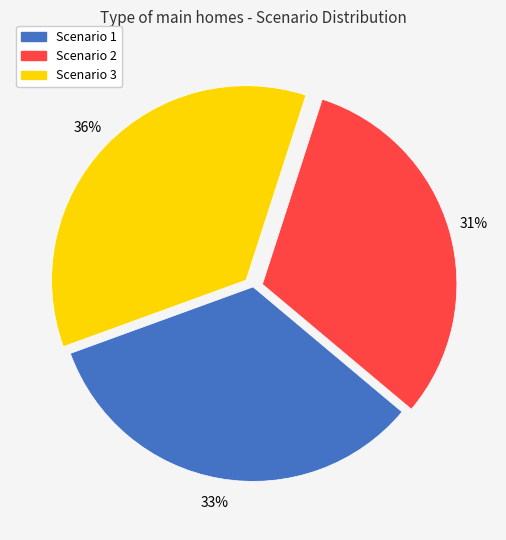

Combined, do Scenario 3 and Scenario 1 account for over 50%?

Yes